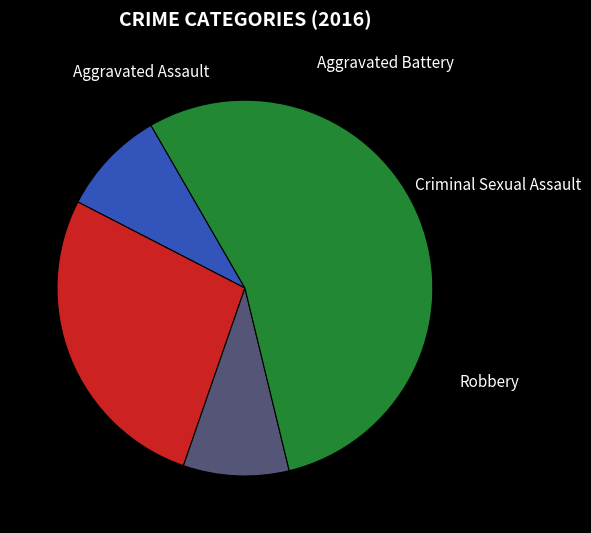

How many segments does this pie chart have?

4